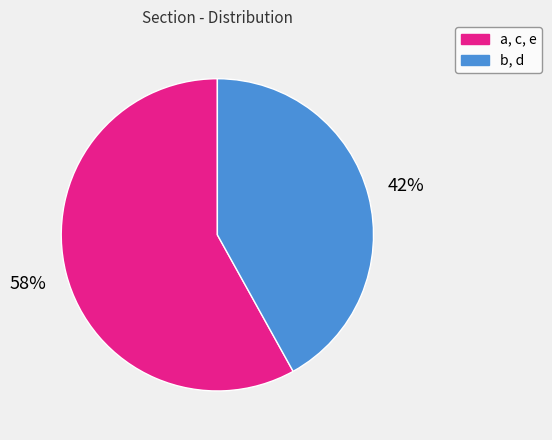

Count the number of slices in the pie.

2